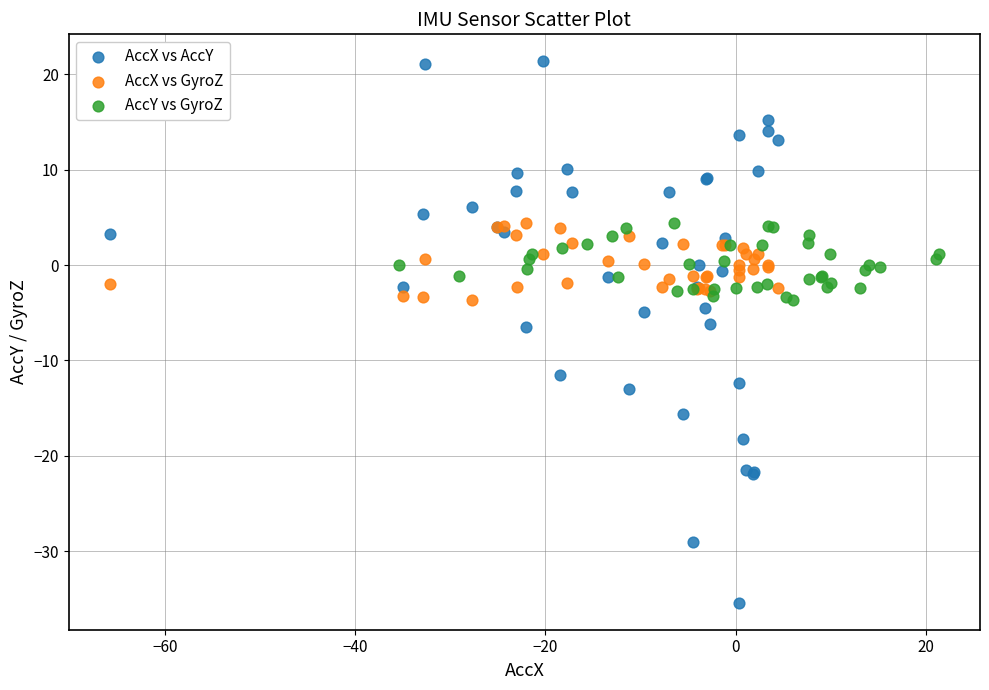

What are all the series names shown in the legend?

AccX vs AccY, AccX vs GyroZ, AccY vs GyroZ